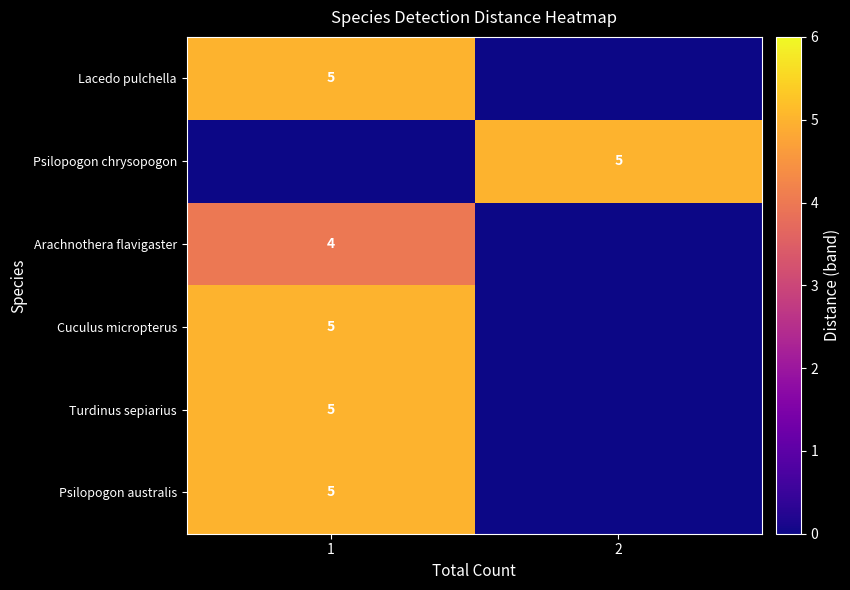

At which category is the sum across all series the highest?

1